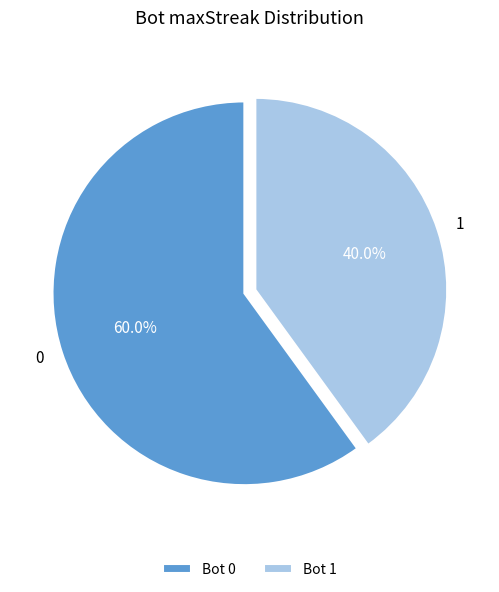

How many slices are in this pie chart?

2